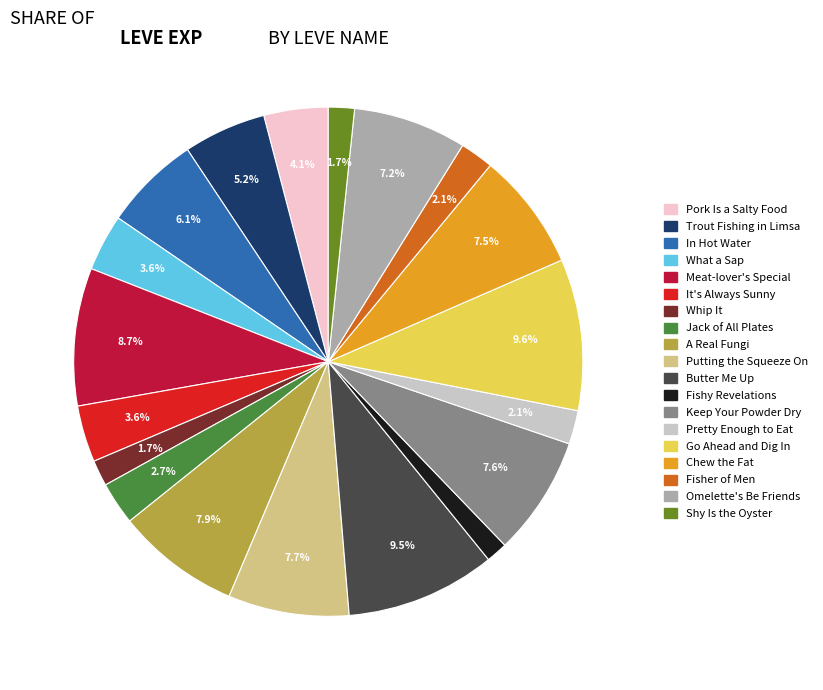

Does any single category account for the majority?

No